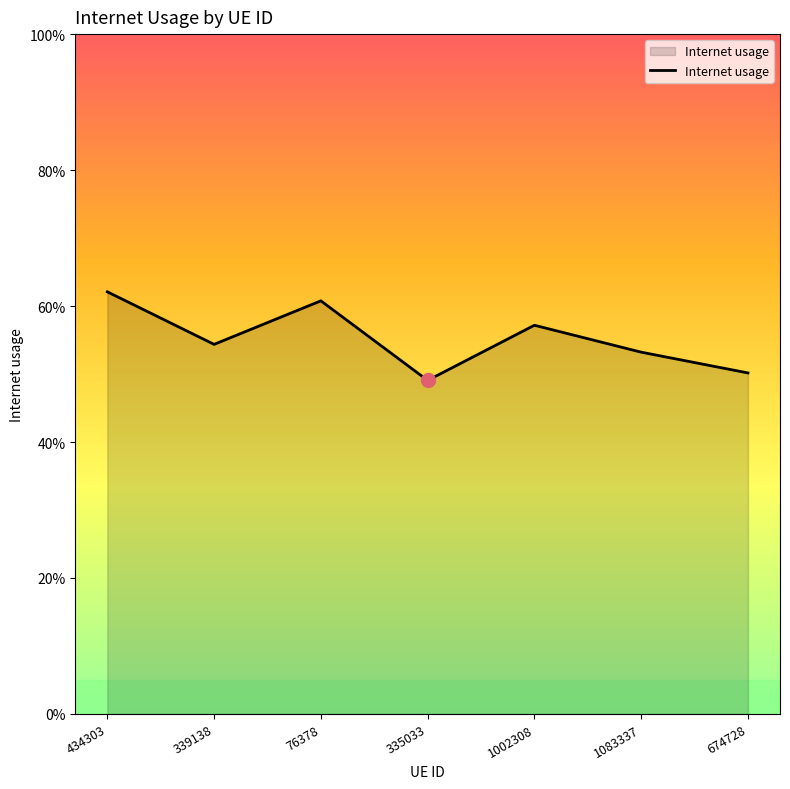

What is the difference between the maximum and second lowest values?

0.1